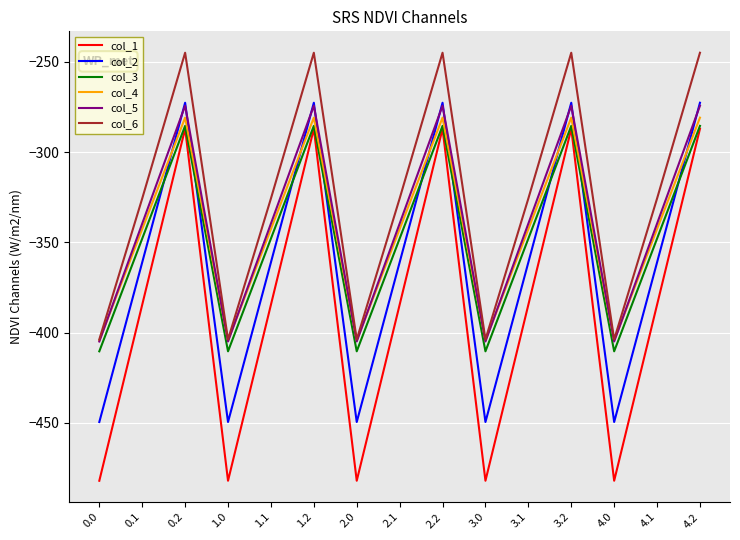

At which category does col_6 reach its first local peak?

0.2